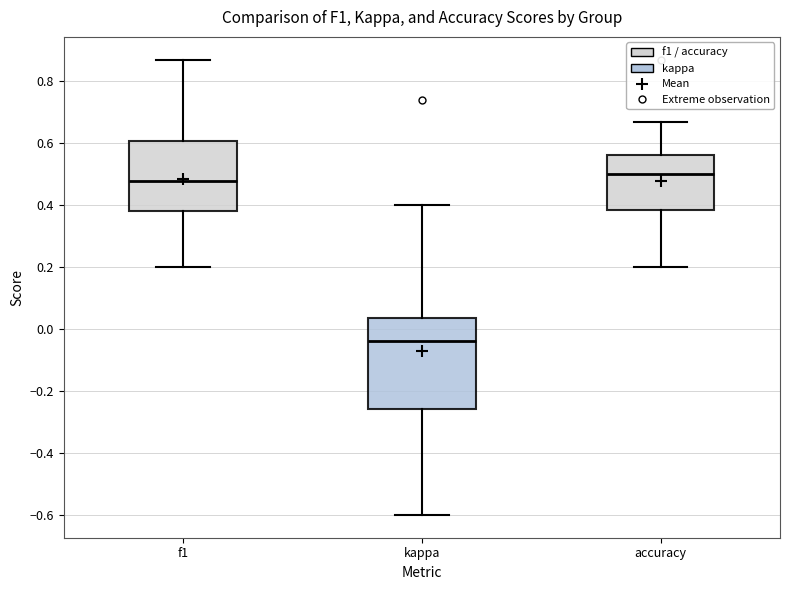

Comparing the boxes themselves (not the whiskers), which one is the tallest?

kappa